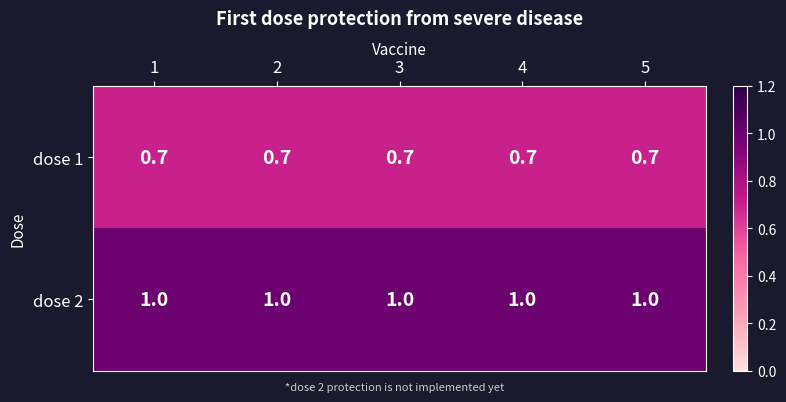

List the series in order of their peak value, lowest first.

dose 1, dose 2